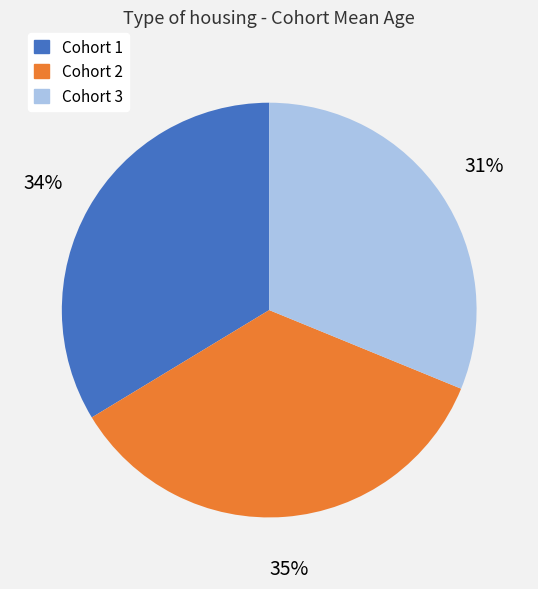

To the nearest percent, what is the difference between the largest and smallest slice percentages?

4%